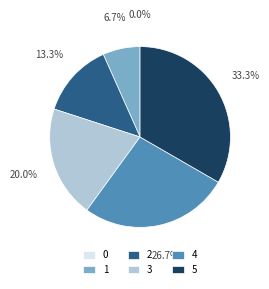

How many slices are in this pie chart?

6